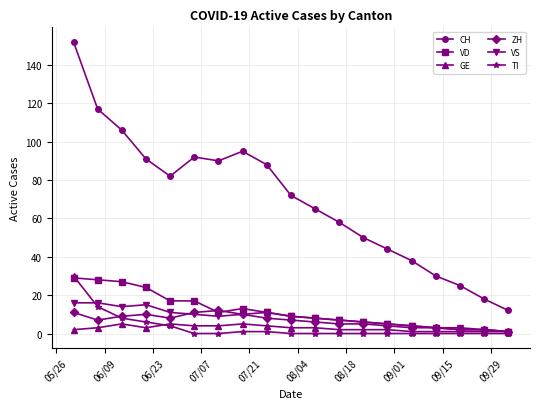

What is the difference between the maximum and minimum values in the CH series?

140